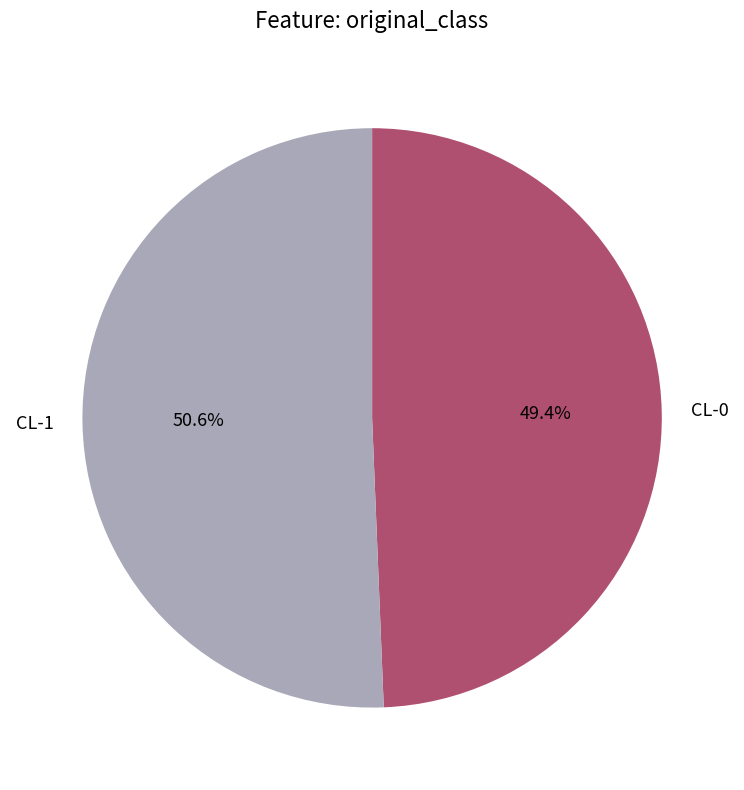

To the nearest percent, what is the combined percentage of CL-1 and CL-0?

100%